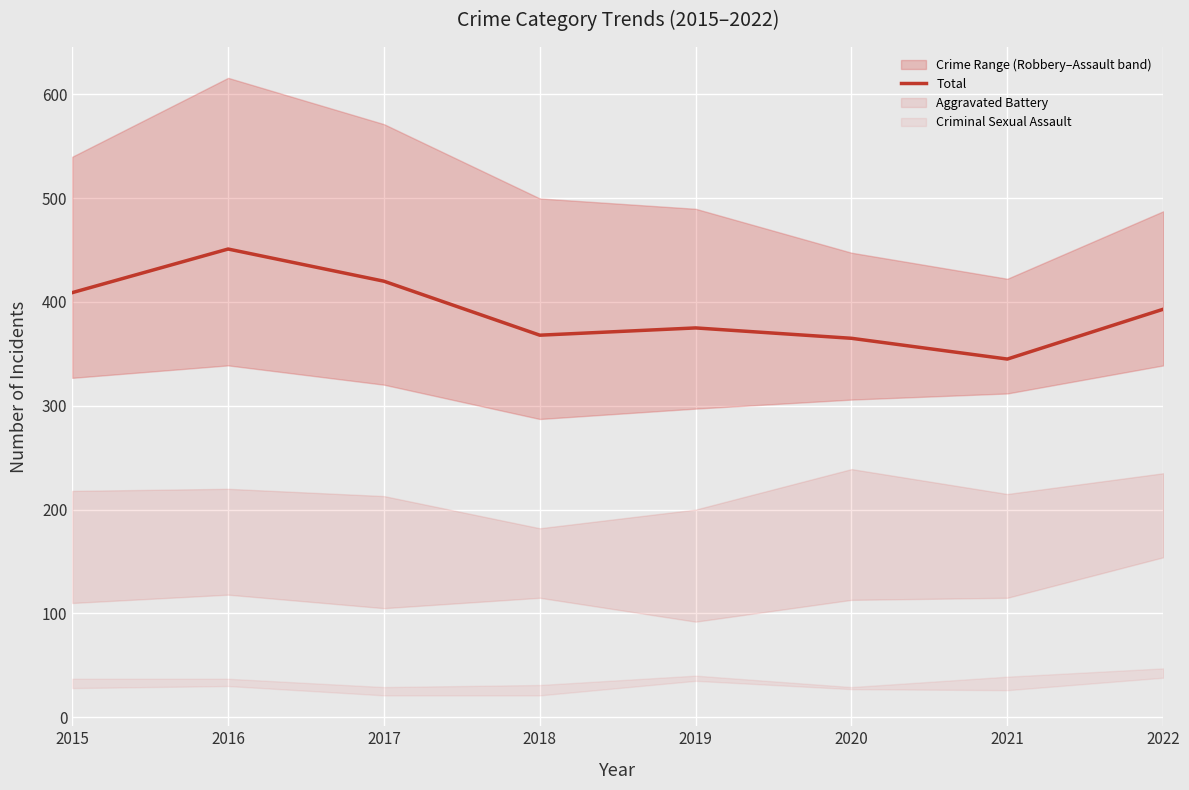

Which has a higher value, 2016 or 2020?

2016